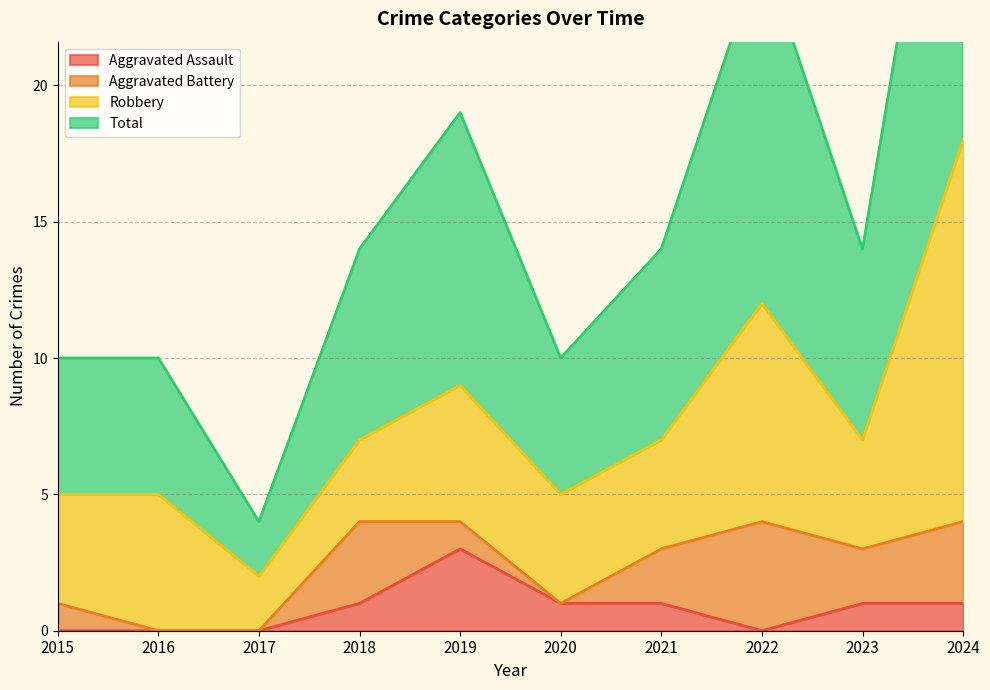

The value of Aggravated Assault at 2021 is 1. True or false?

True